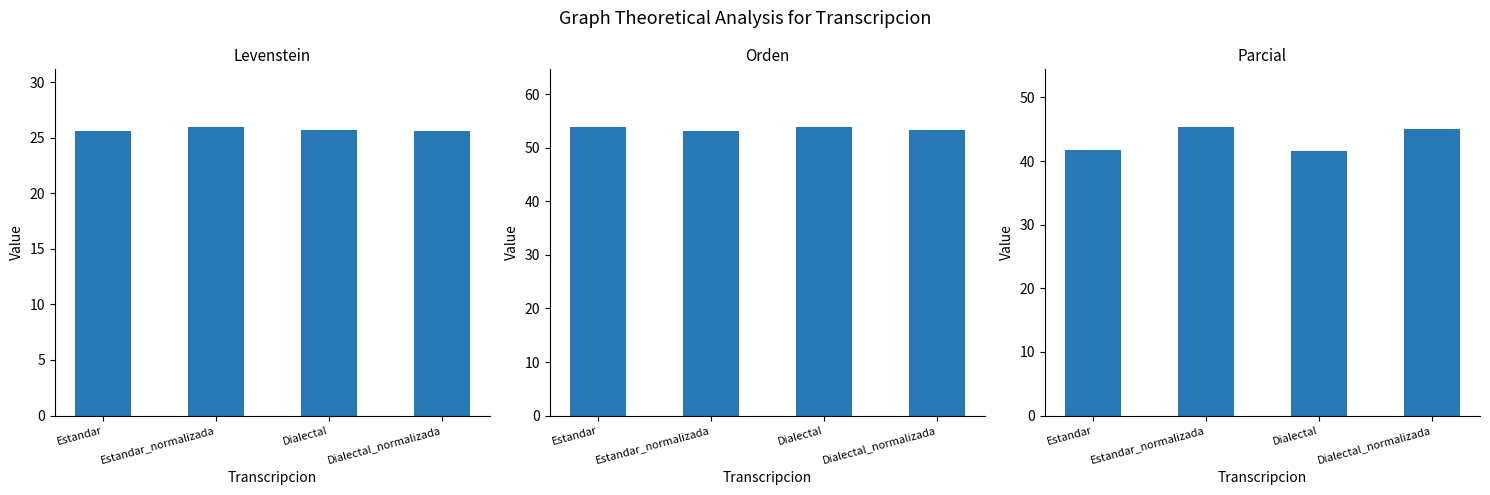

Where is Levenstein nearest to the value 25?

Dialectal_normalizada